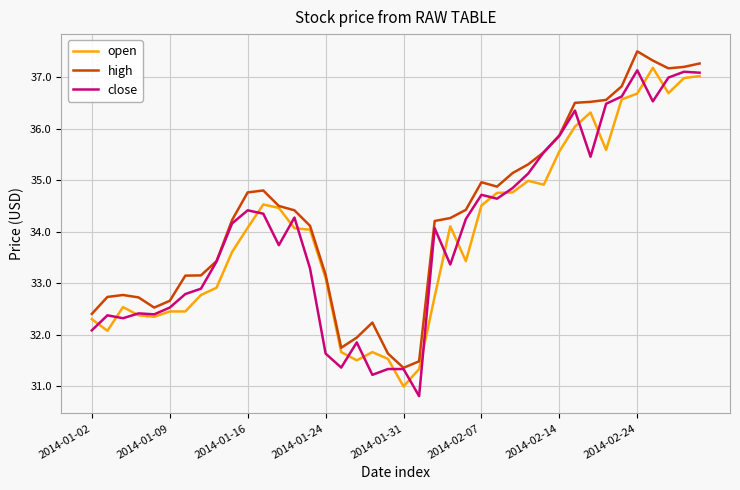

What is the smallest value displayed?

30.8